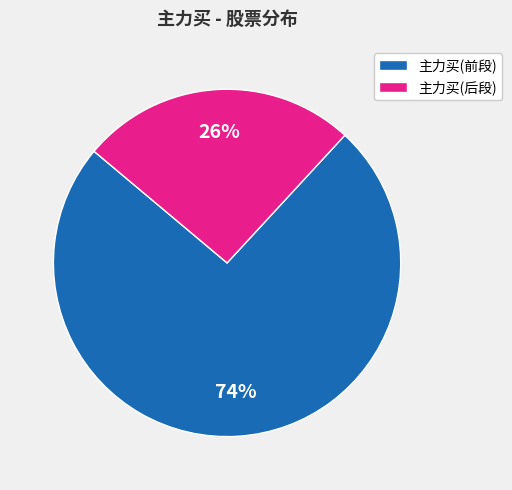

How many segments does this pie chart have?

2